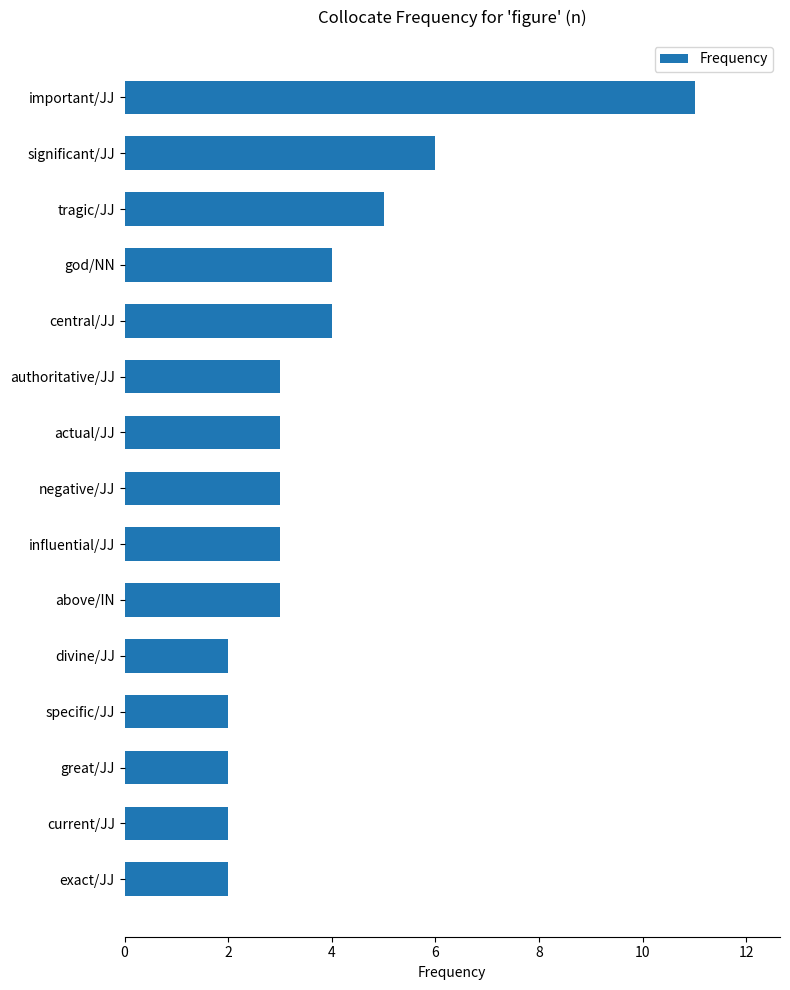

What is the label of the 11th bar from the bottom?

central/JJ